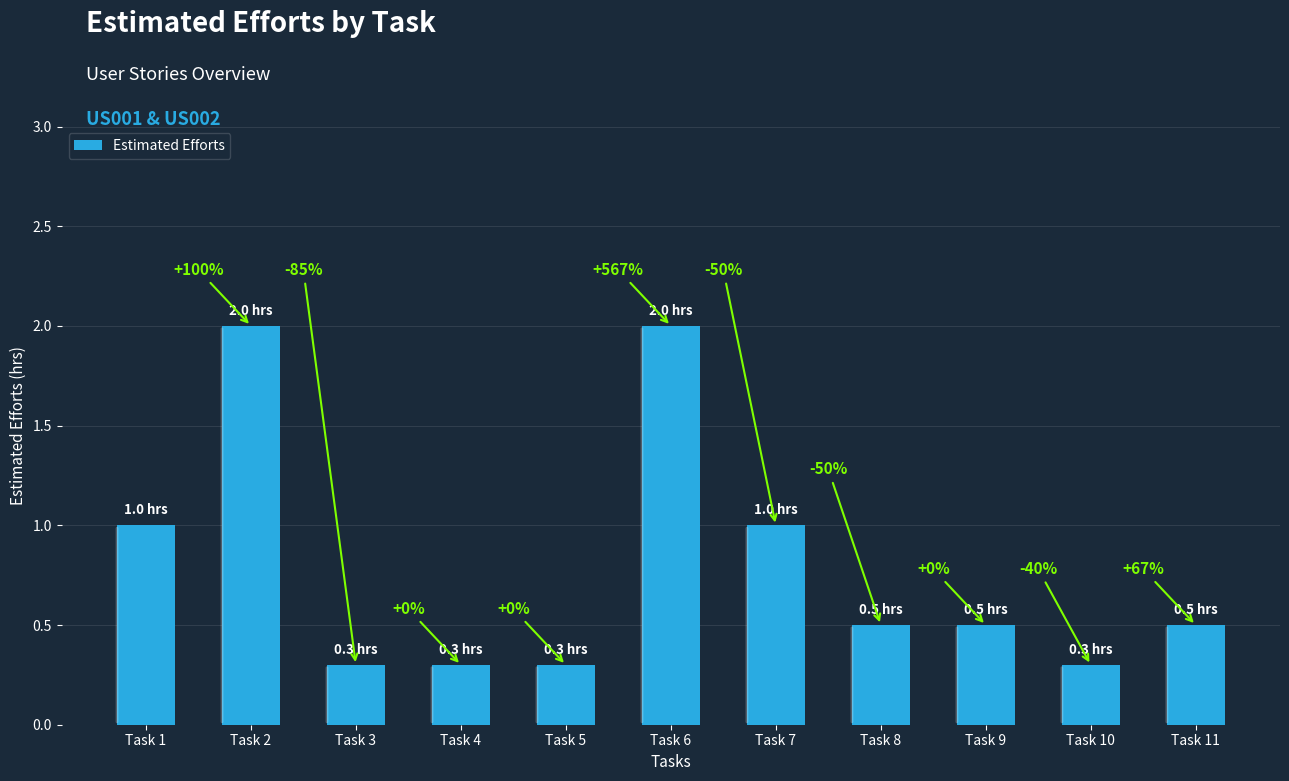

Are the bars horizontal?

No